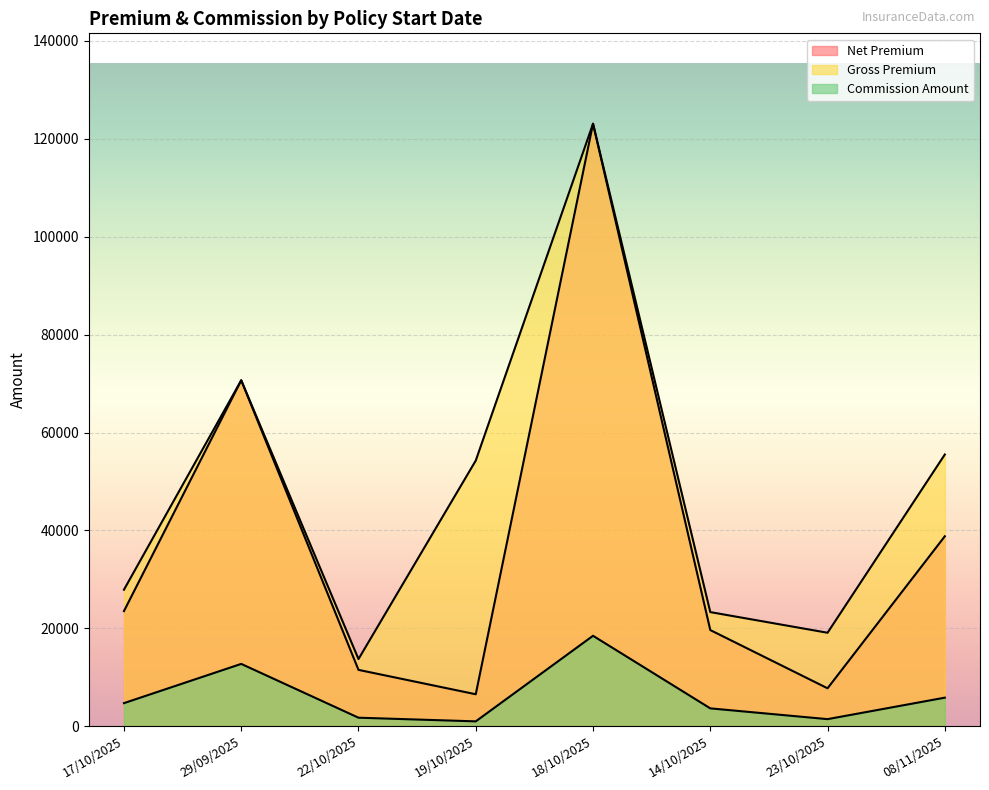

True or false: Net Premium has a value of 38029.4 at 17/10/2025.

False